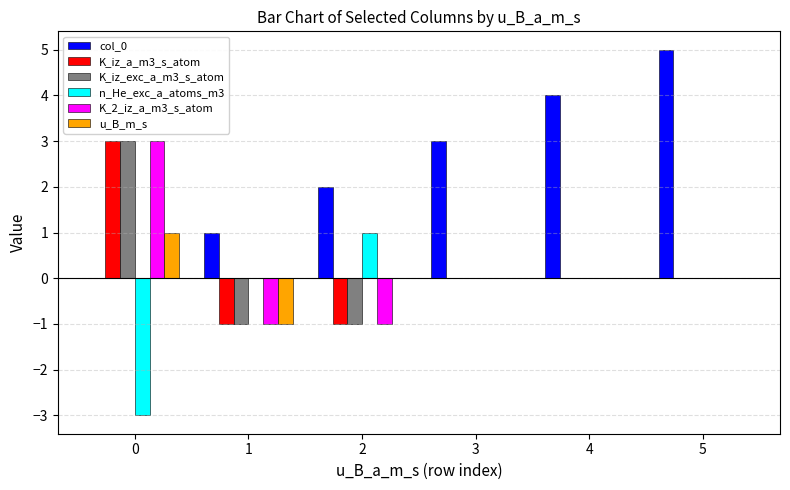

True or false: n_He_exc_a_atoms_m3 has a value of -3 at 0.

True